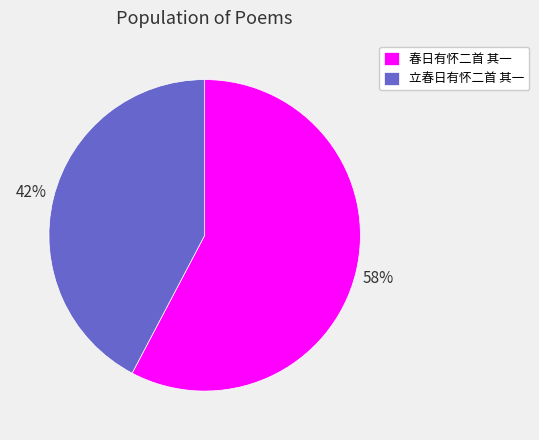

Combined, do 立春日有怀二首 其一 and 春日有怀二首 其一 account for over 50%?

Yes